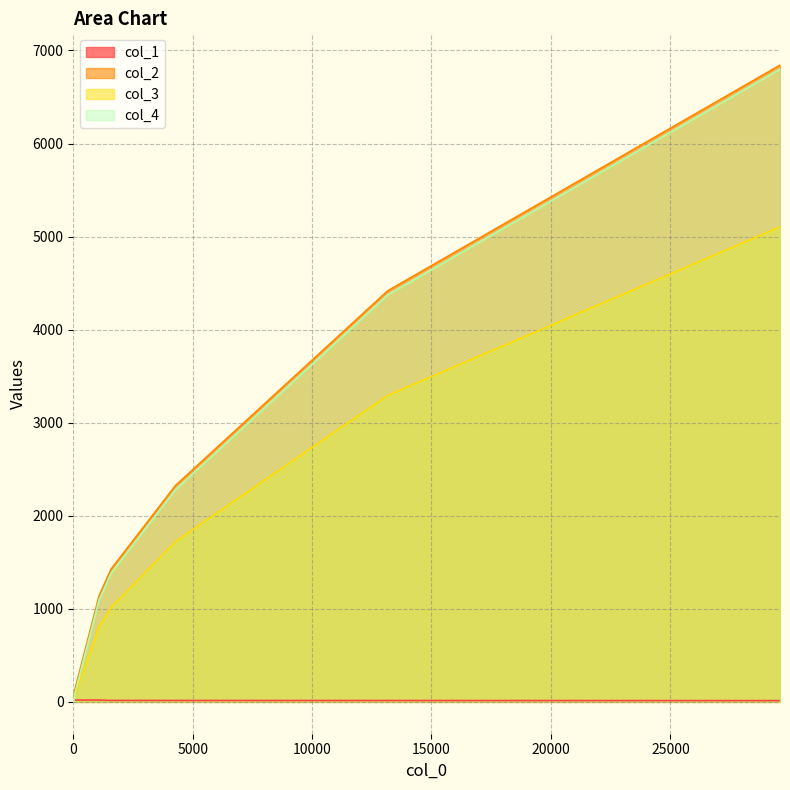

True or false: col_3 and col_2 cross at least once.

False